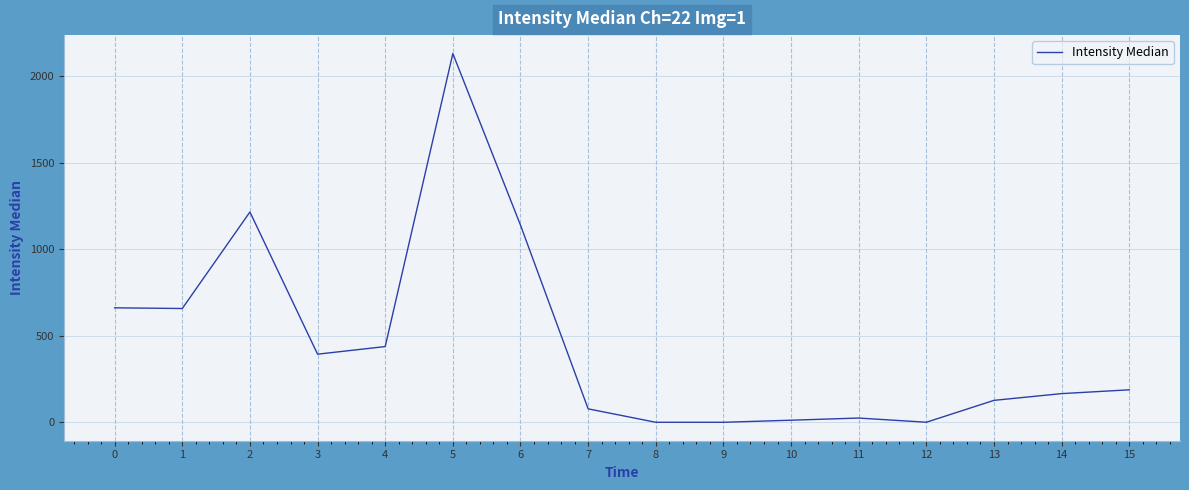

The value at 4 is 438.0. True or false?

True